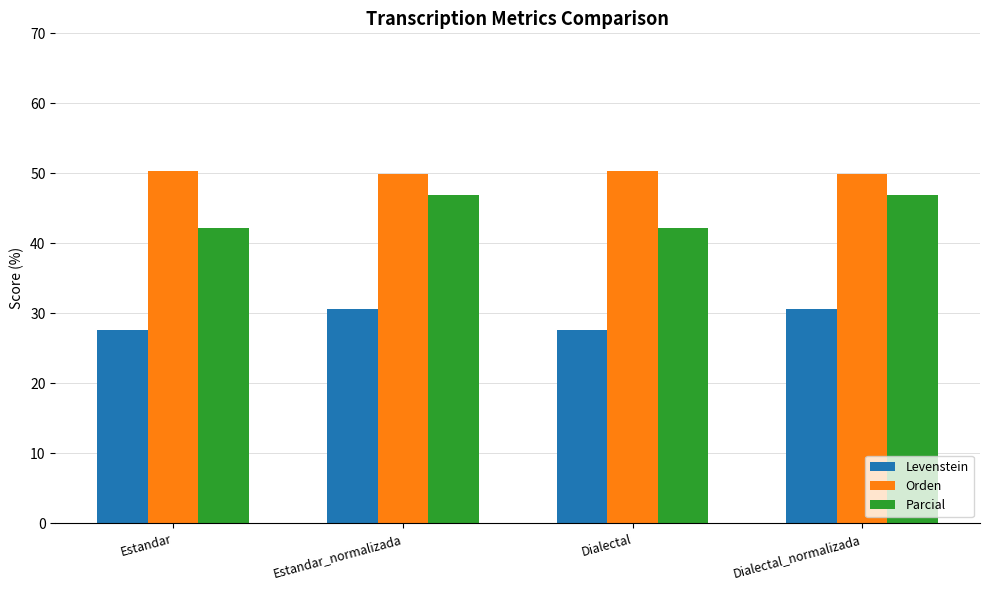

What position from the left is Estandar_normalizada?

2